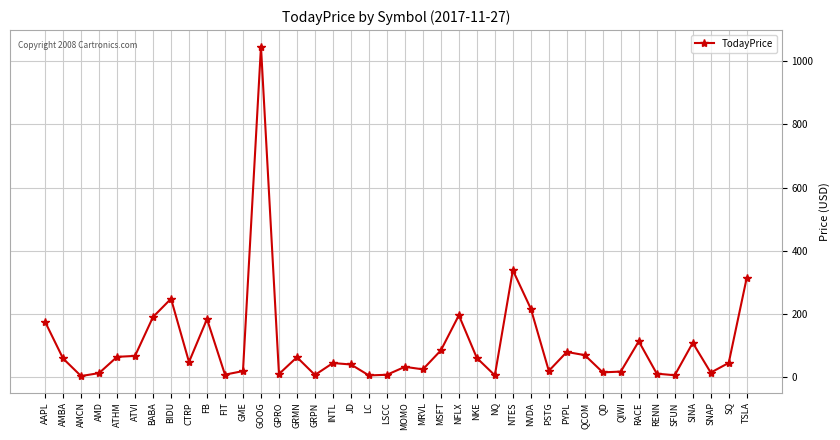

Is this an area chart (filled region under the line)?

No